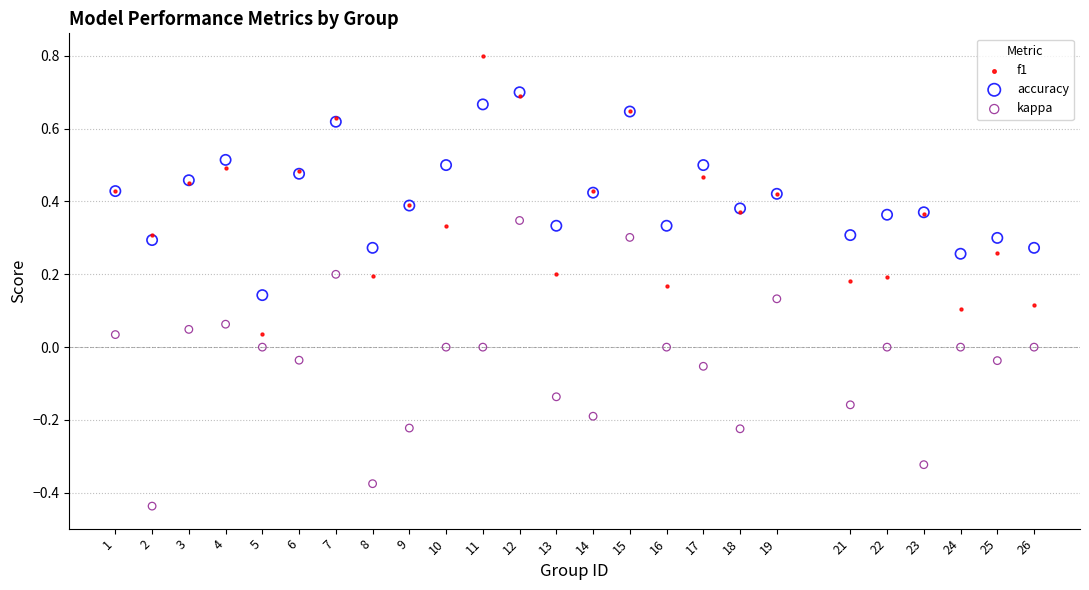

Which series contains the lowest Y value?

kappa